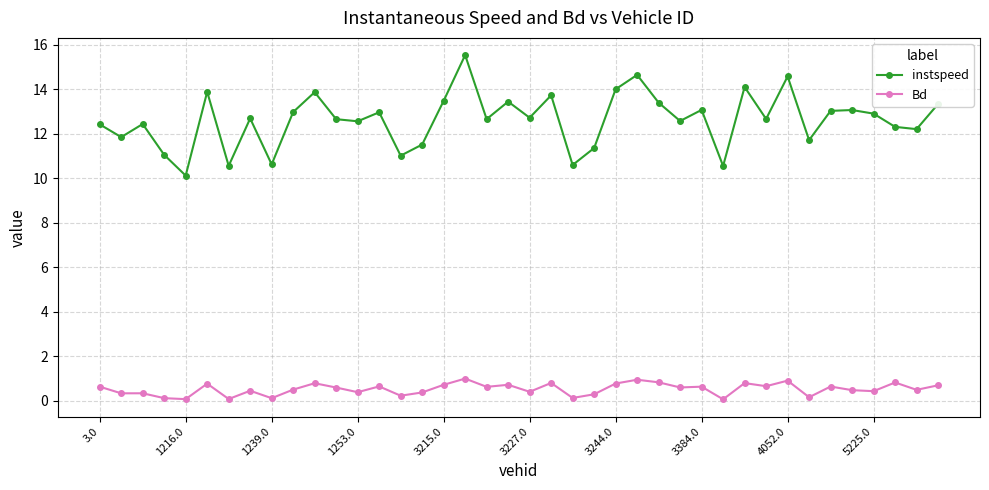

How many distinct data groups are displayed?

2